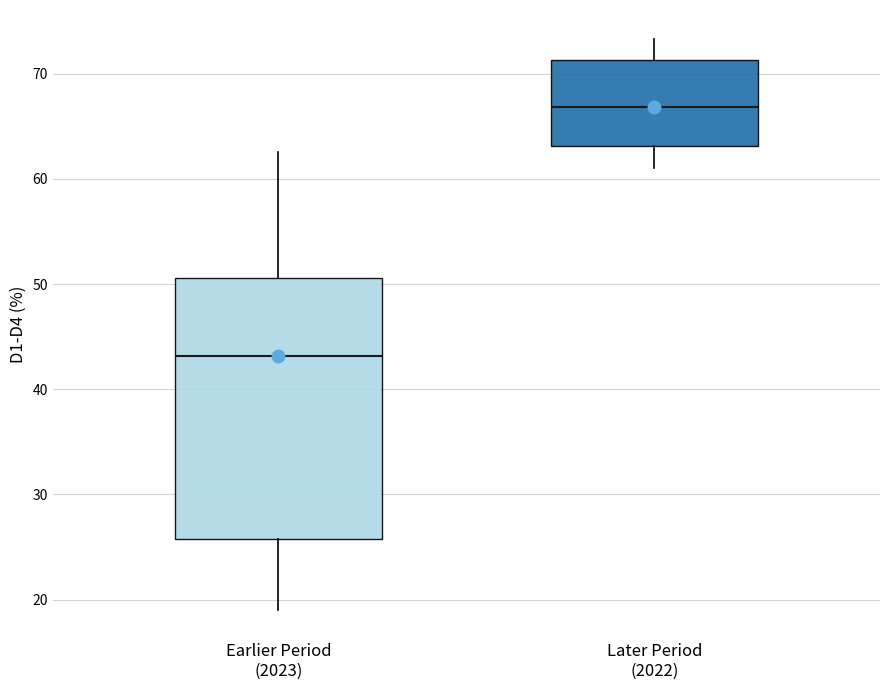

Comparing the boxes themselves (not the whiskers), which one is the tallest?

Earlier Period (2023)